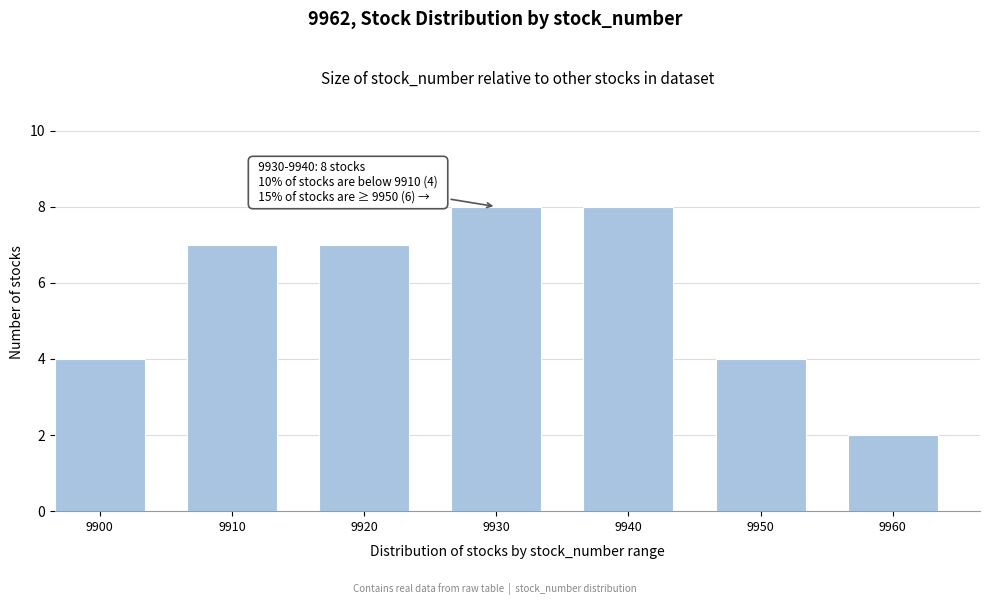

Reading left to right, what are all the values shown in this chart?

9900=4	9910=7	9920=7	9930=8	9940=8	9950=4	9960=2